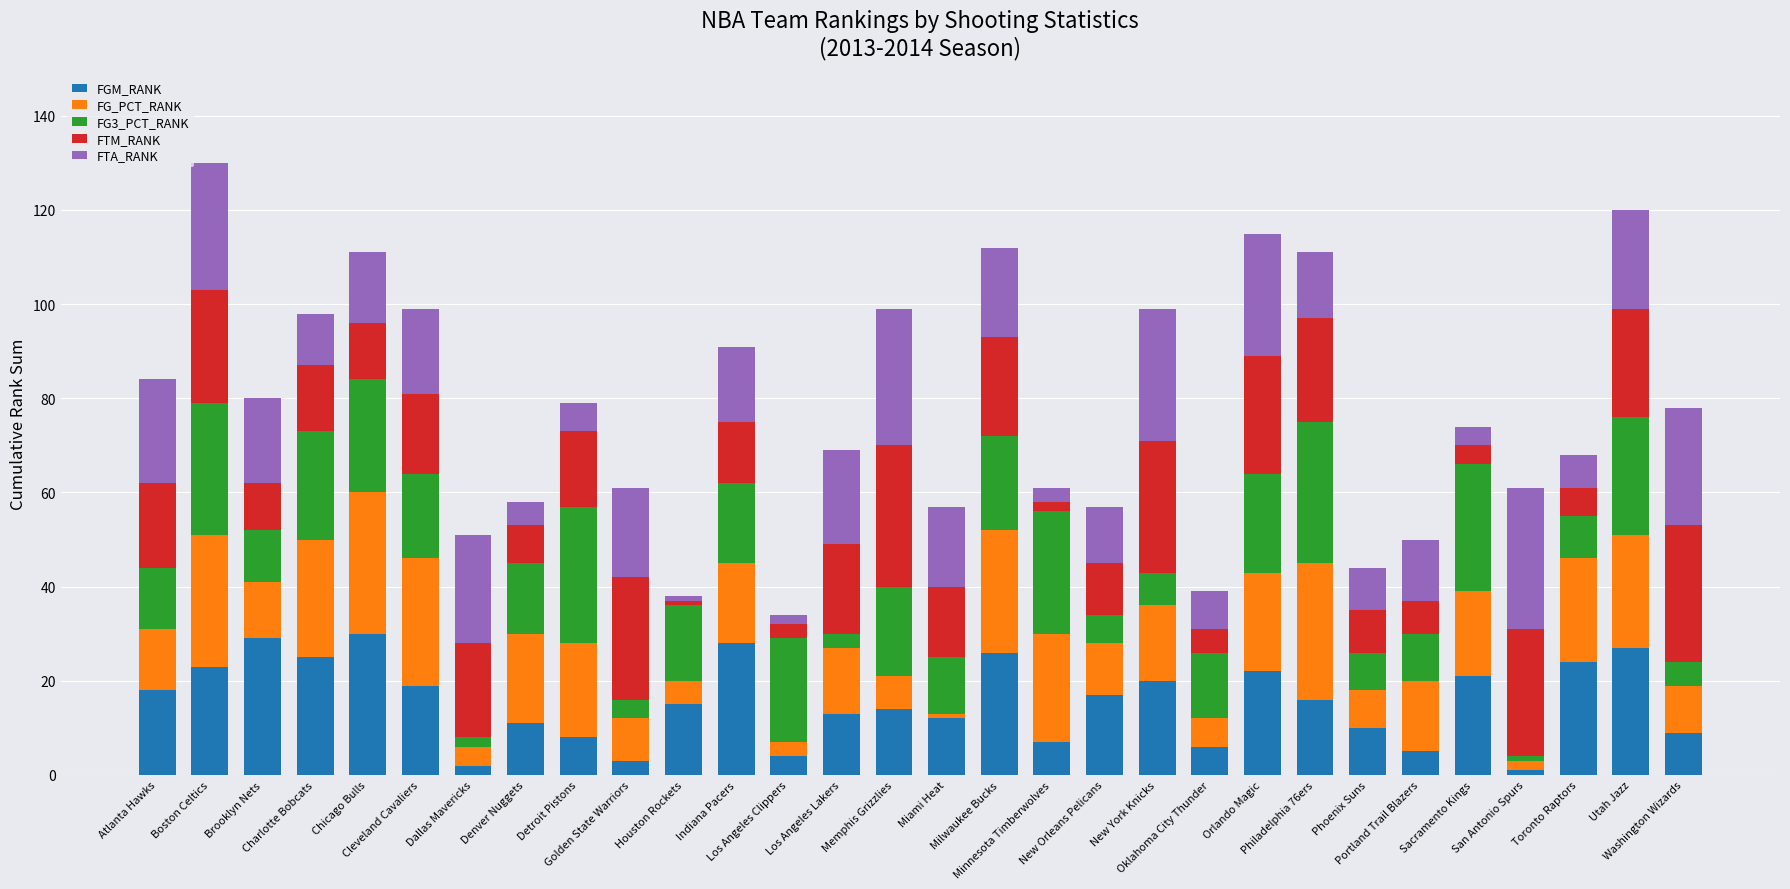

Does the chart contain stacked bars?

Yes